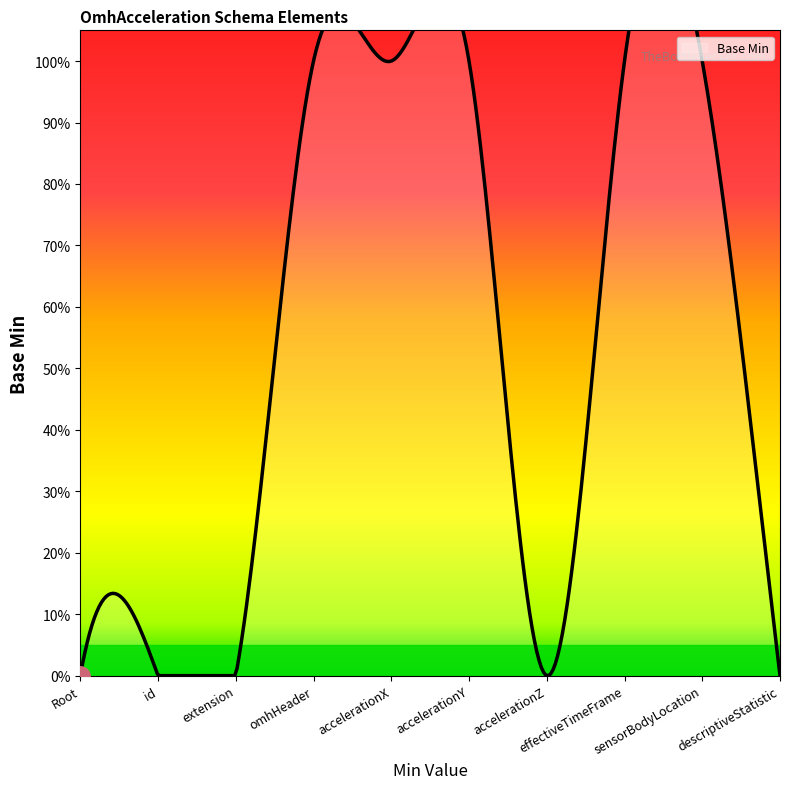

What is the sum of all values?

5